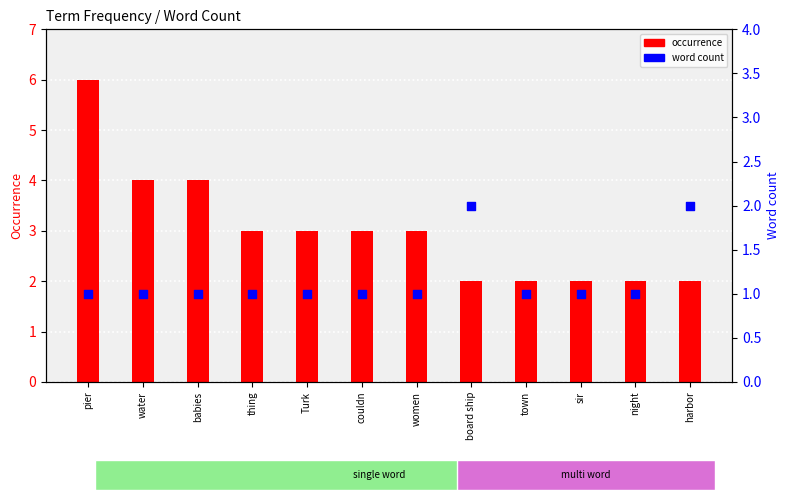

Which series contains the highest Y value?

occurrence